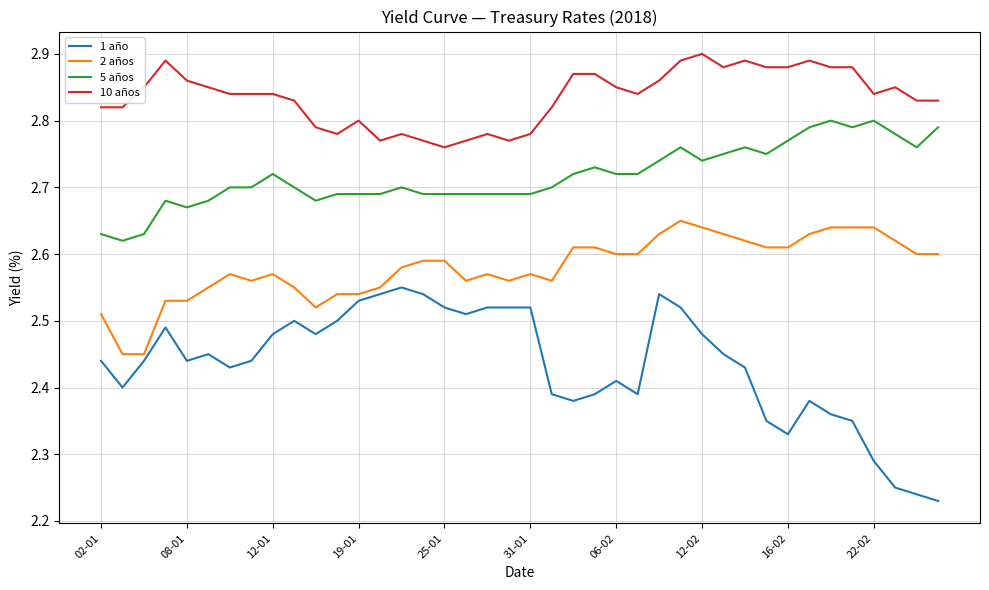

Which series has the largest range (max minus min)?

1 año